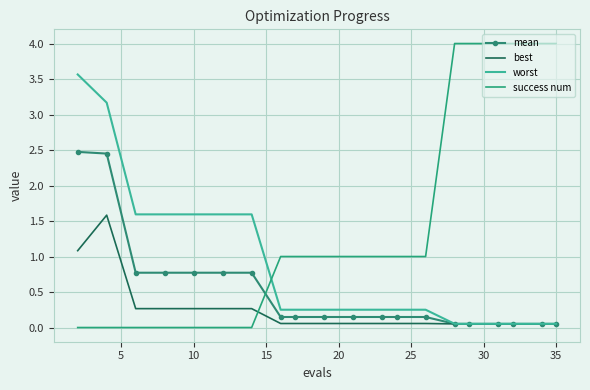

Rank the series by their average value, from highest to lowest.

success num, worst, mean, best